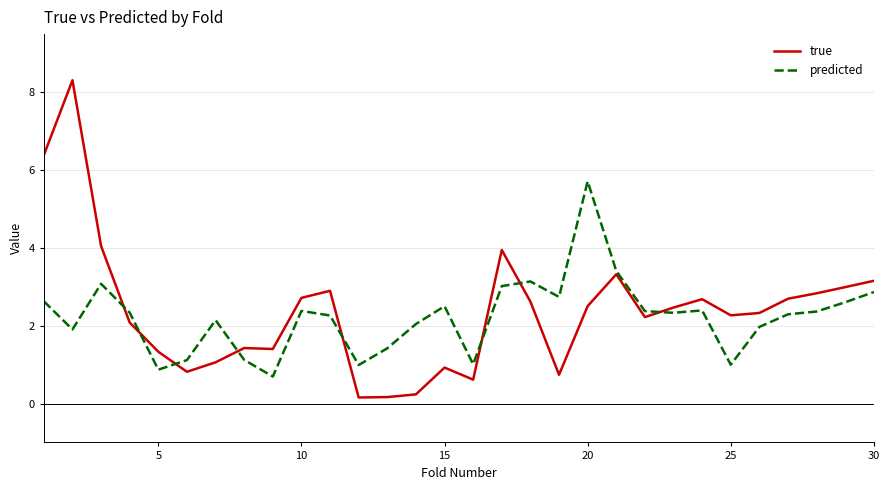

Which series ends up on top after the final intersection of predicted and true?

true